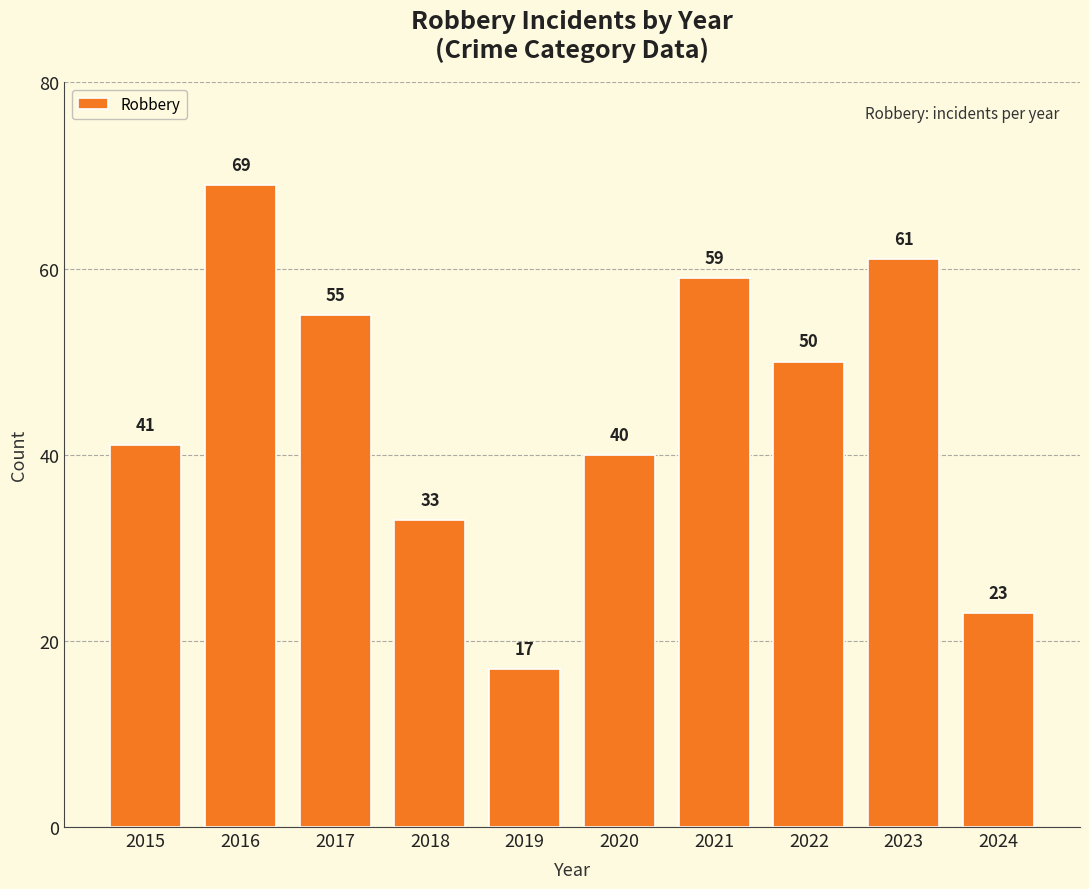

Is it true that the value at 2020 is 40?

True